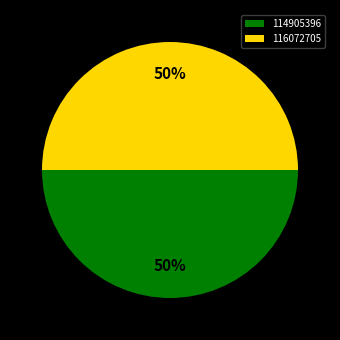

To the nearest percent, what is the average slice percentage?

50%